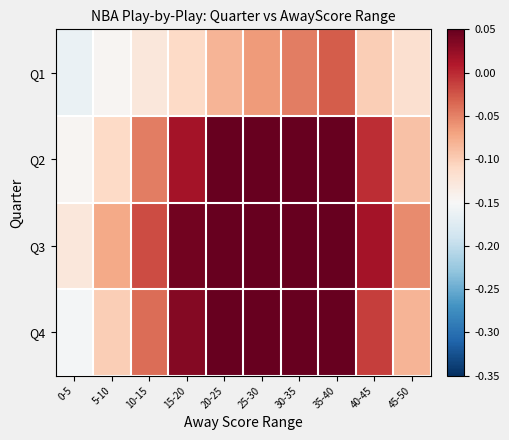

Reading left to right, transcribe all the data shown in this chart.

Q1: 0-5=-0.2	5-10=-0.1	10-15=-0.1	15-20=-0.1	20-25=-0.1	25-30=-0.1	30-35=-0.0	35-40=-0.0	40-45=-0.1	45-50=-0.1
Q2: 0-5=-0.1	5-10=-0.1	10-15=-0.0	15-20=0.0	20-25=0.1	25-30=0.1	30-35=0.2	35-40=0.2	40-45=-0.0	45-50=-0.1
Q3: 0-5=-0.1	5-10=-0.1	10-15=-0.0	15-20=0.0	20-25=0.1	25-30=0.2	30-35=0.2	35-40=0.2	40-45=0.0	45-50=-0.1
Q4: 0-5=-0.2	5-10=-0.1	10-15=-0.0	15-20=0.0	20-25=0.1	25-30=0.1	30-35=0.2	35-40=0.2	40-45=-0.0	45-50=-0.1